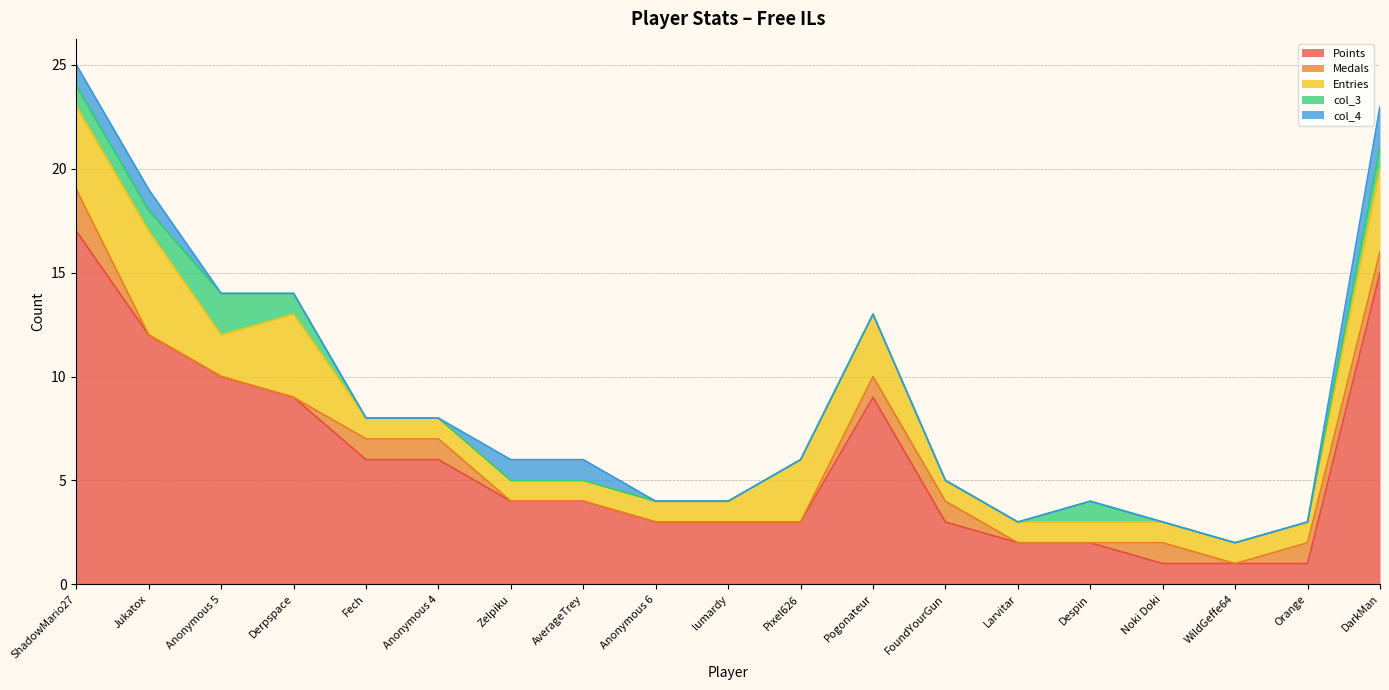

Rank the series at Zelpiku from highest to lowest value.

Points, Entries, col_4, Medals, col_3